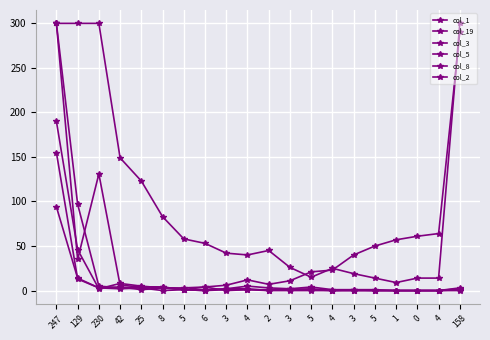

Does the chart display data point markers on the line(s)?

Yes